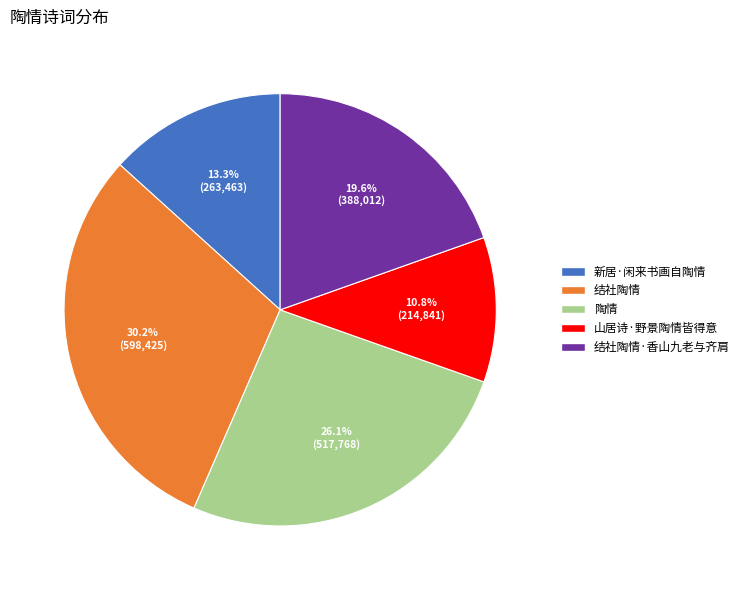

True or false: 山居诗·野景陶情皆得意 accounts for 16% of the total.

False